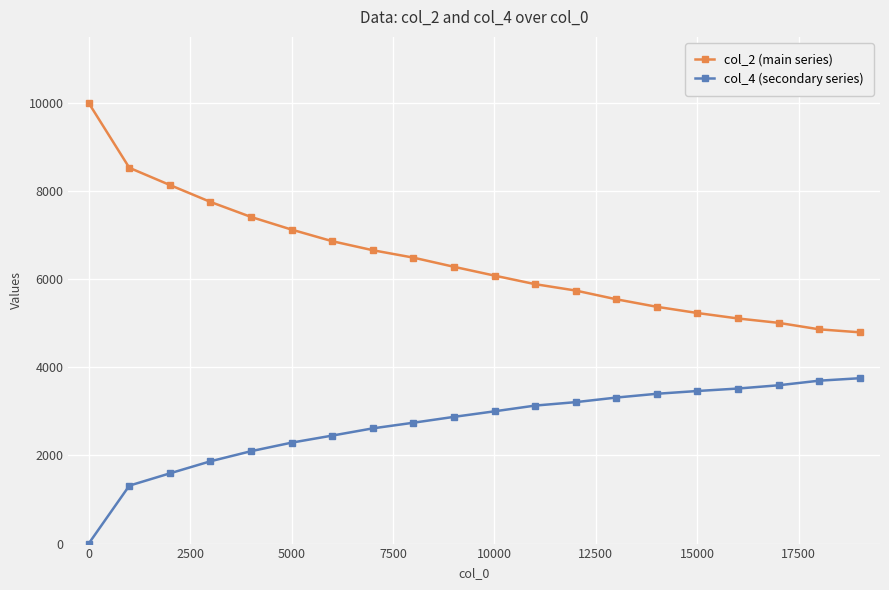

Which series has the largest total across all categories?

col_2 (main series)